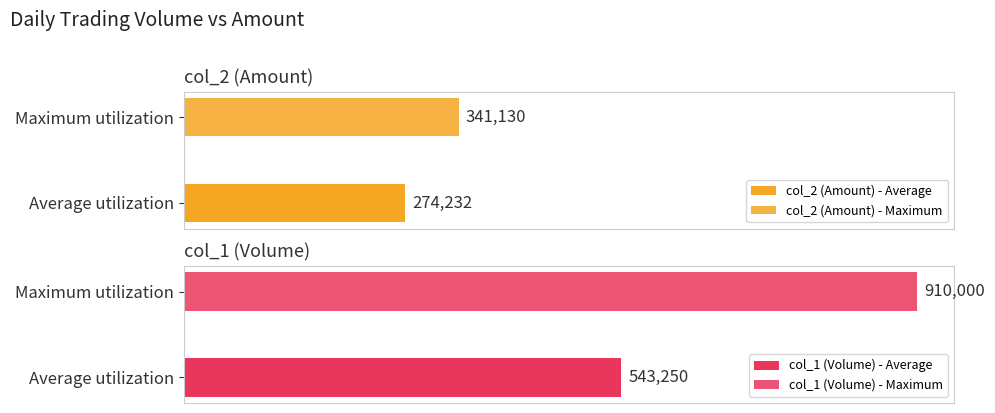

Which series has the widest spread of values?

col_1 (Volume)